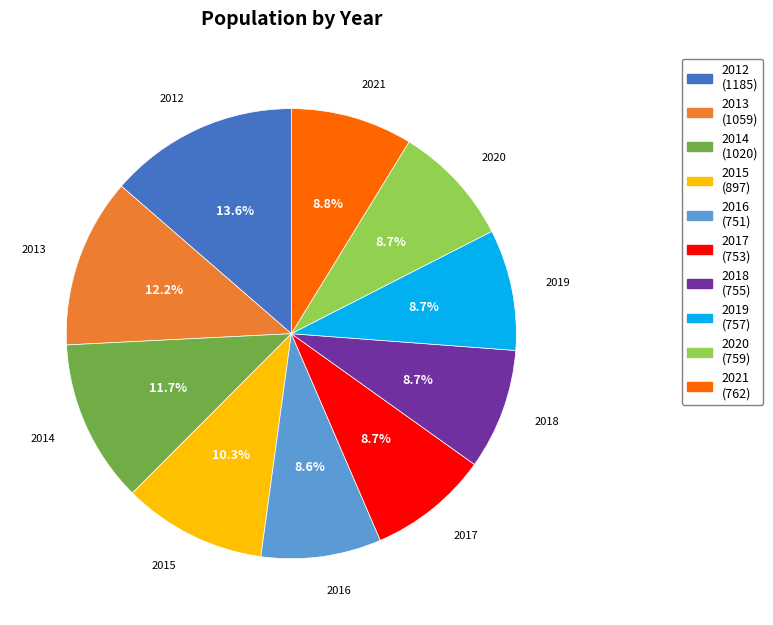

Between 2014 and 2021, which is larger?

2014